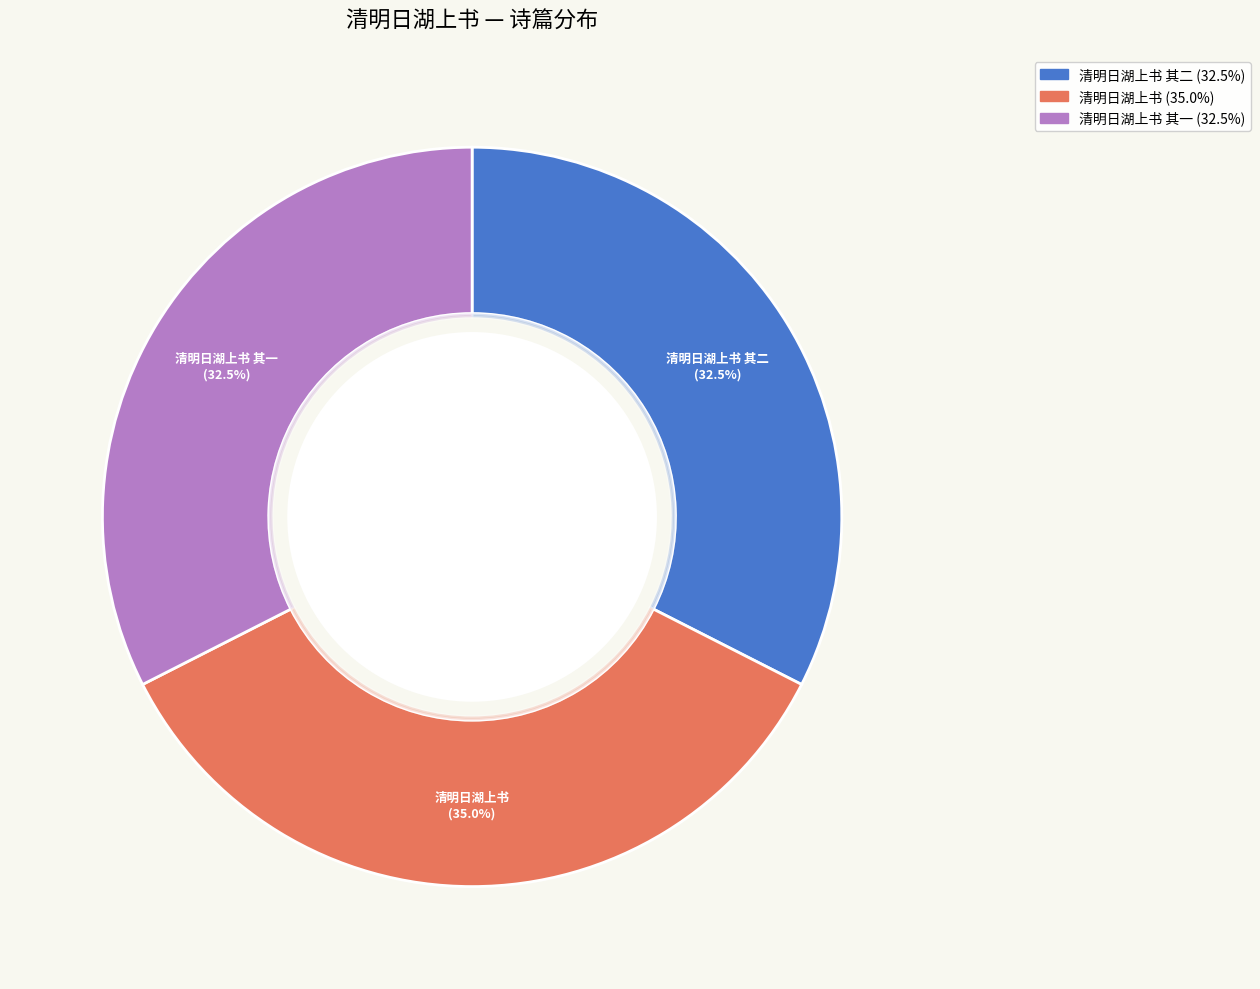

Is there a majority slice in this chart?

No